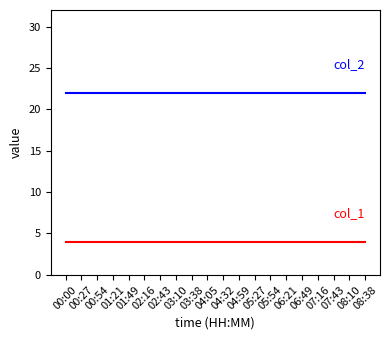

What is the maximum value shown in the chart?

22